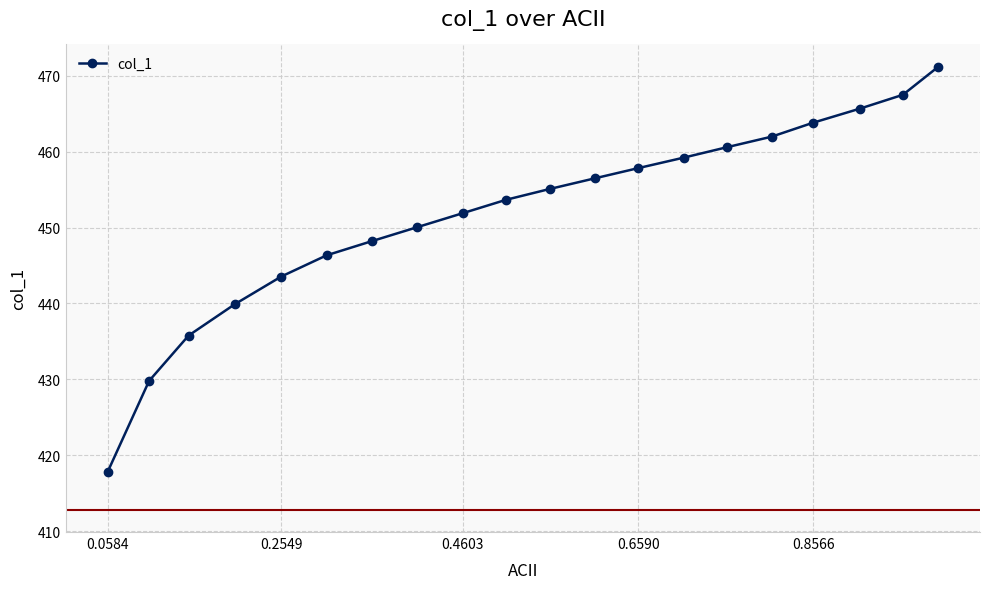

What is the value of the 17th point from the left?

463.8